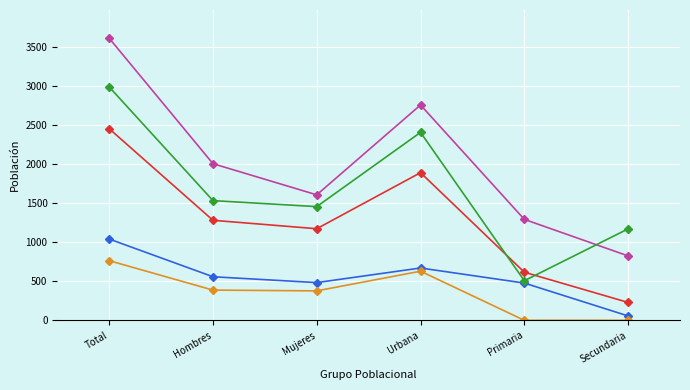

What is the difference between the highest and lowest values at Primaria?

1293